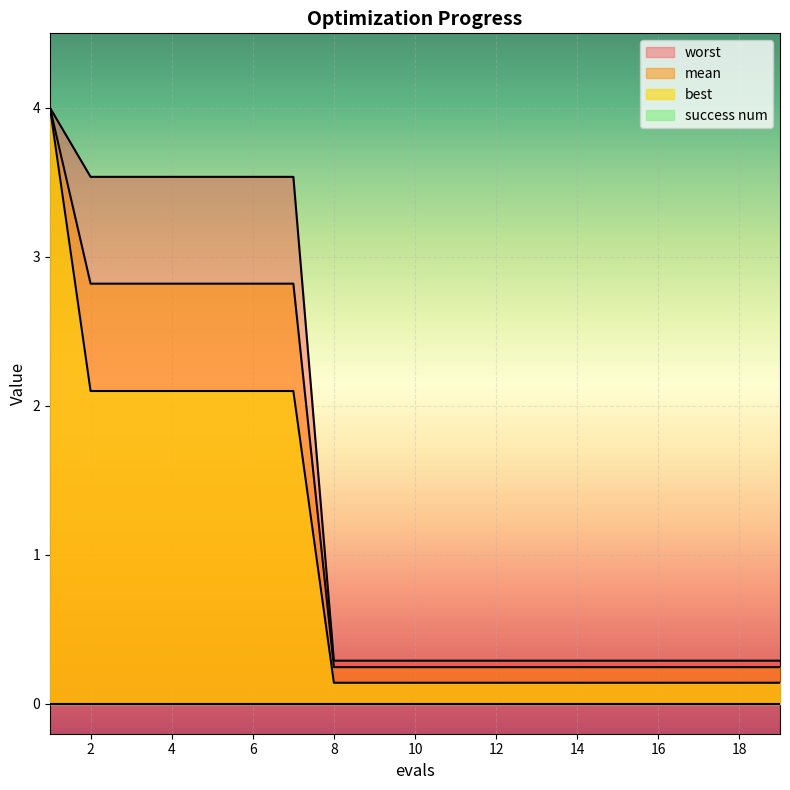

Rank the series at 6 from lowest to highest value.

best, mean, worst